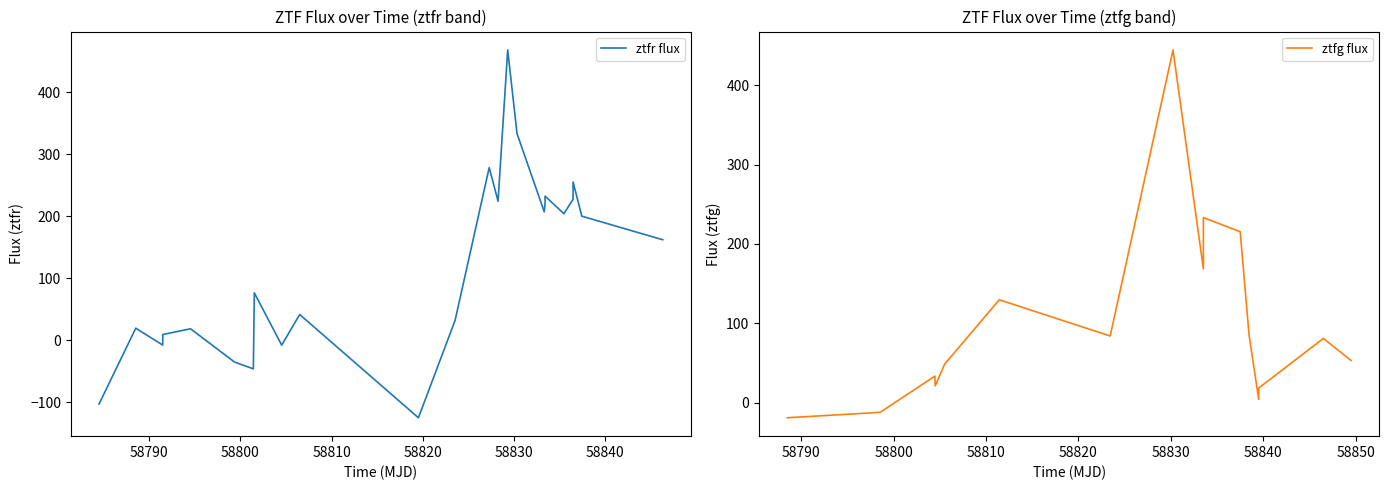

Between 31 and 16, which is larger?

31